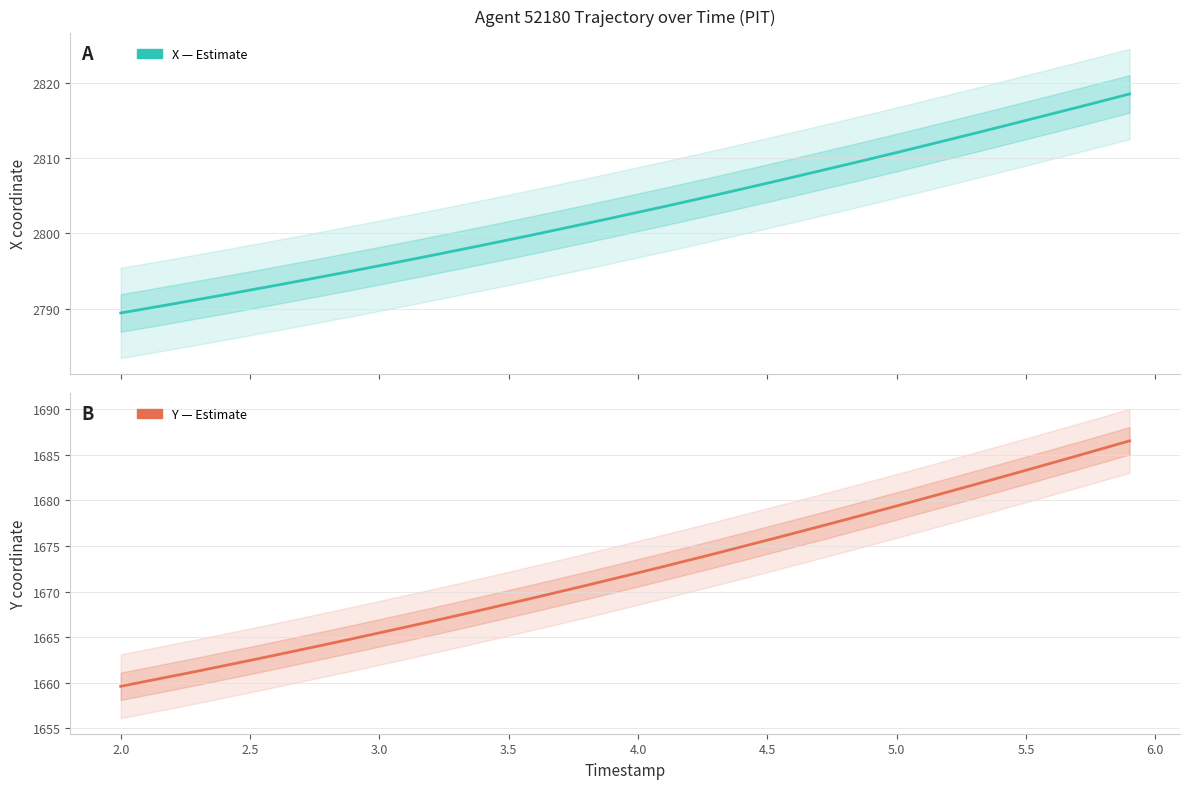

Reading right to left, what are all the values shown in this chart?

X (Estimate): 2818.5	2817.6	2816.7	2815.9	2815.0	2814.1	2813.3	2812.4	2811.6	2810.7	2809.9	2809.1	2808.3	2807.5	2806.7	2805.9	2805.1	2804.3	2803.5	2802.8	2802.0	2801.3	2800.6	2799.8	2799.1	2798.4	2797.7	2797.0	2796.4	2795.7	2795.0	2794.4	2793.7	2793.1	2792.4	2791.8	2791.2	2790.6	2790.0	2789.4
Y (Estimate): 1686.5	1685.7	1684.9	1684.1	1683.3	1682.5	1681.7	1680.9	1680.2	1679.4	1678.6	1677.9	1677.1	1676.4	1675.6	1674.9	1674.2	1673.5	1672.8	1672.0	1671.4	1670.7	1670.0	1669.3	1668.7	1668.0	1667.4	1666.7	1666.1	1665.5	1664.8	1664.2	1663.6	1663.0	1662.5	1661.9	1661.3	1660.7	1660.2	1659.6